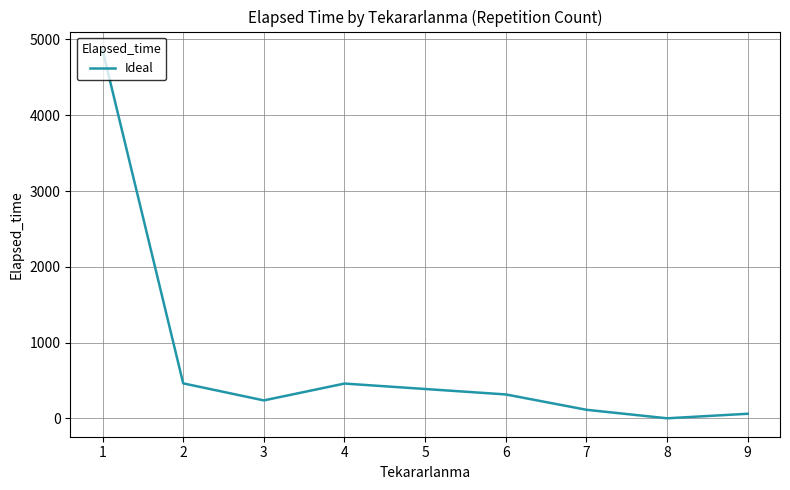

What is the change in value from 6 to 8?

-315.0